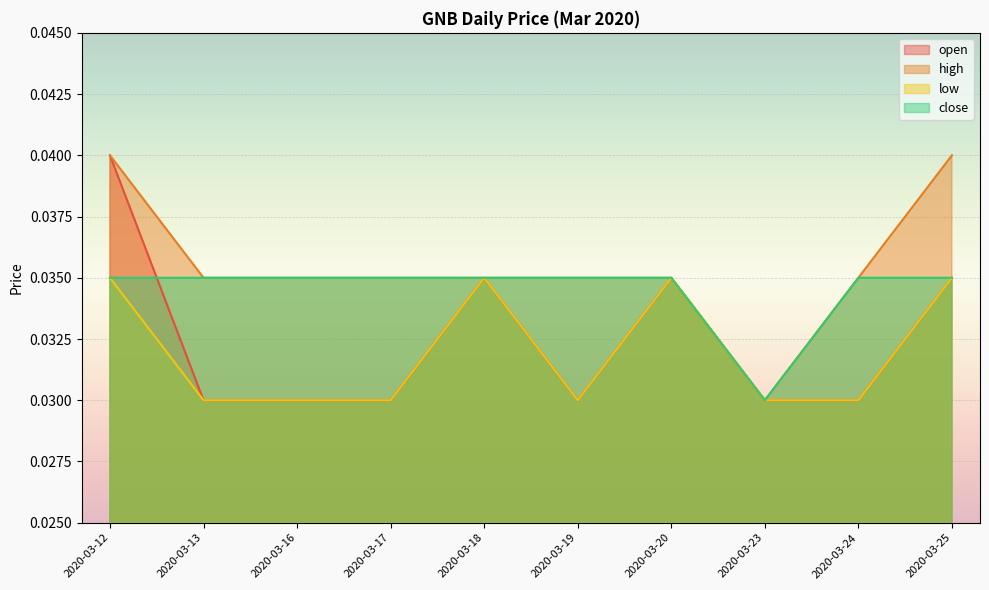

Count the number of data series in this chart.

4